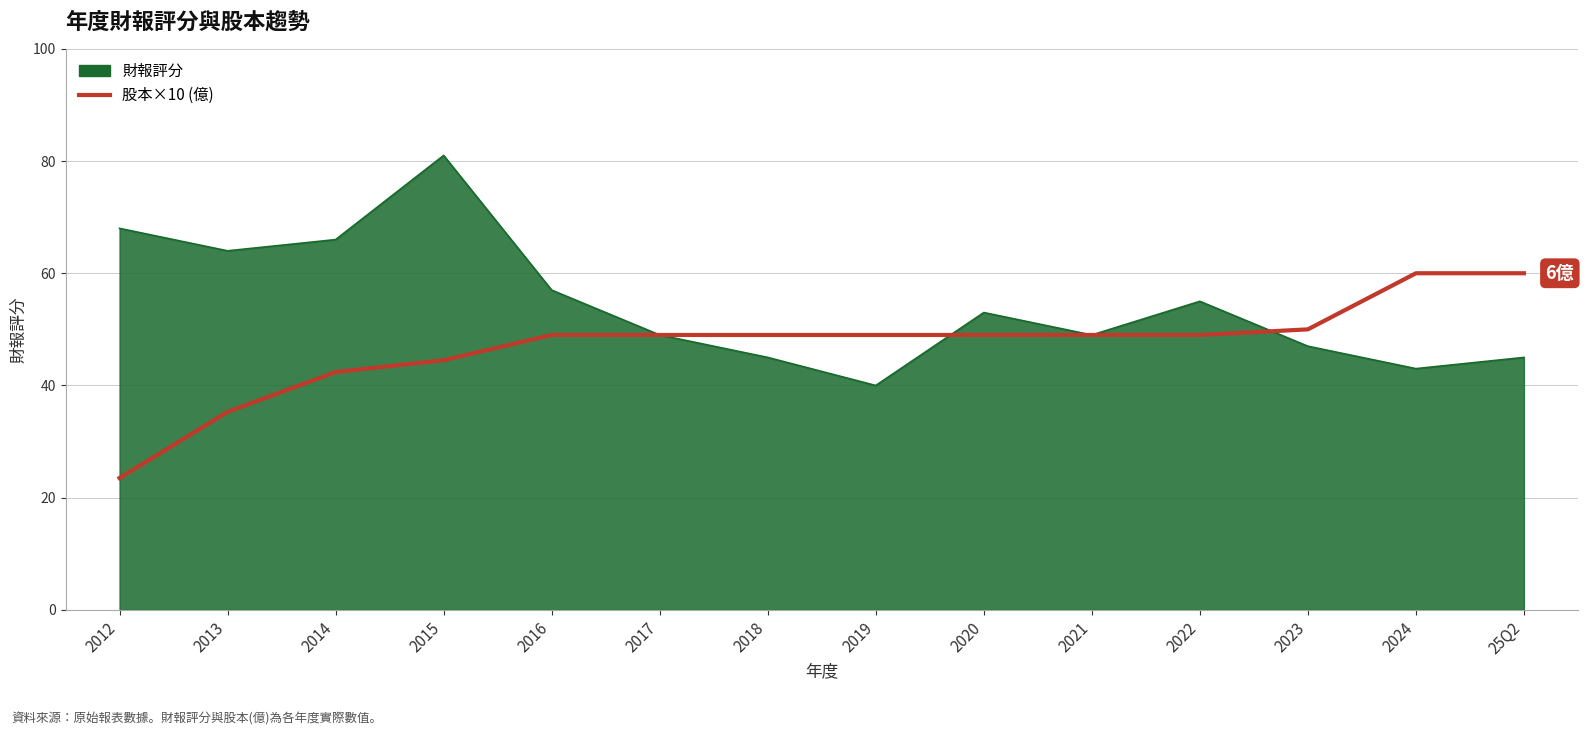

Rank the series by their maximum value, from highest to lowest.

財報評分, 股本×10 (億)